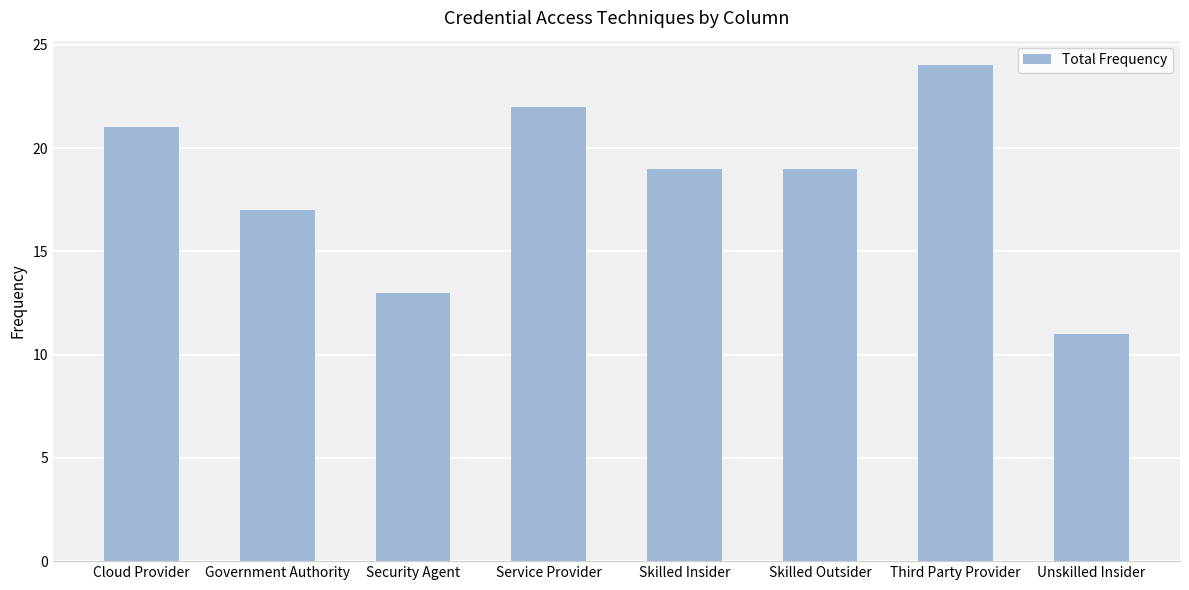

What is the difference between the values at Third Party Provider and Unskilled Insider?

13